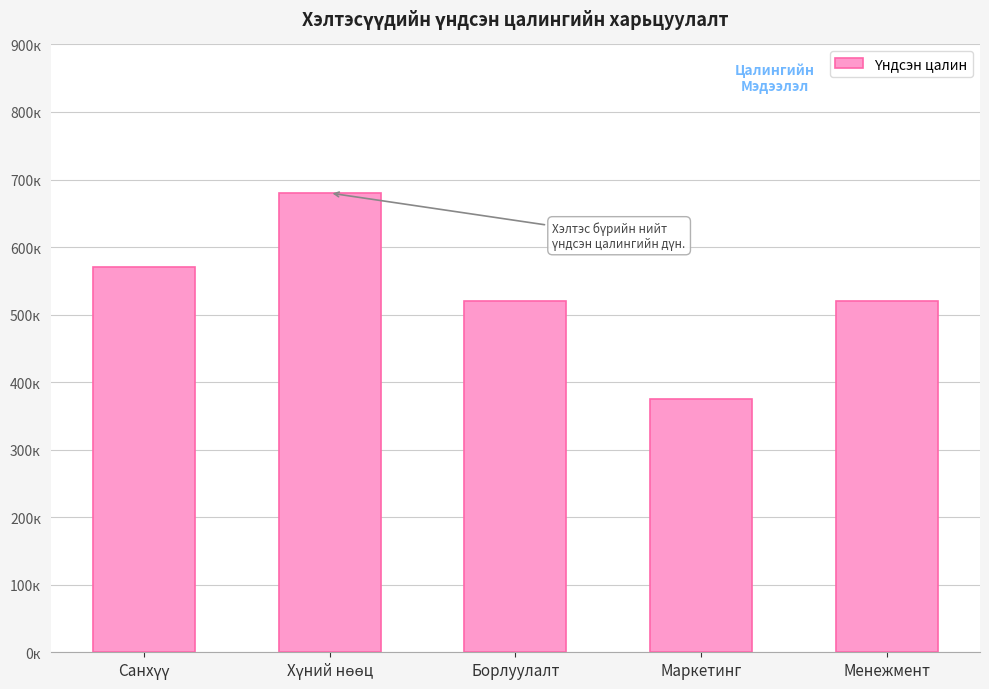

Does the chart contain any negative values?

No